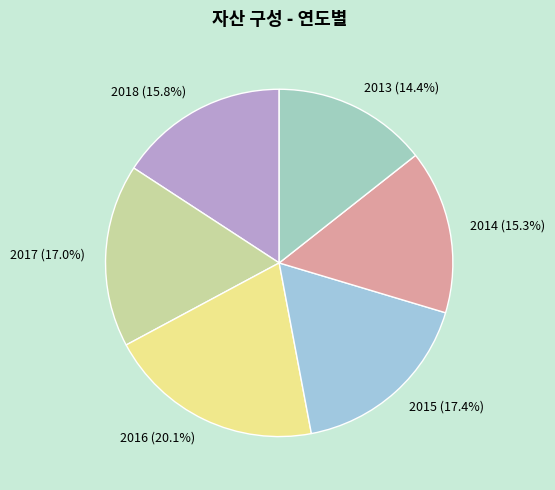

To the nearest percent, what is the difference between the largest and smallest slice percentages?

6%